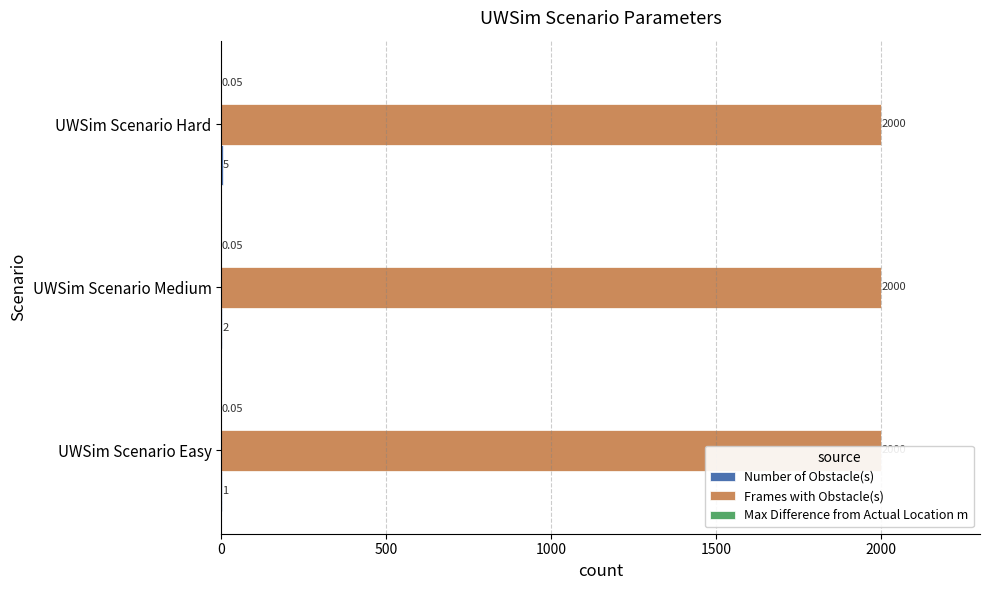

Is it true that Number of Obstacle(s) equals 1.7 at UWSim Scenario Hard?

False